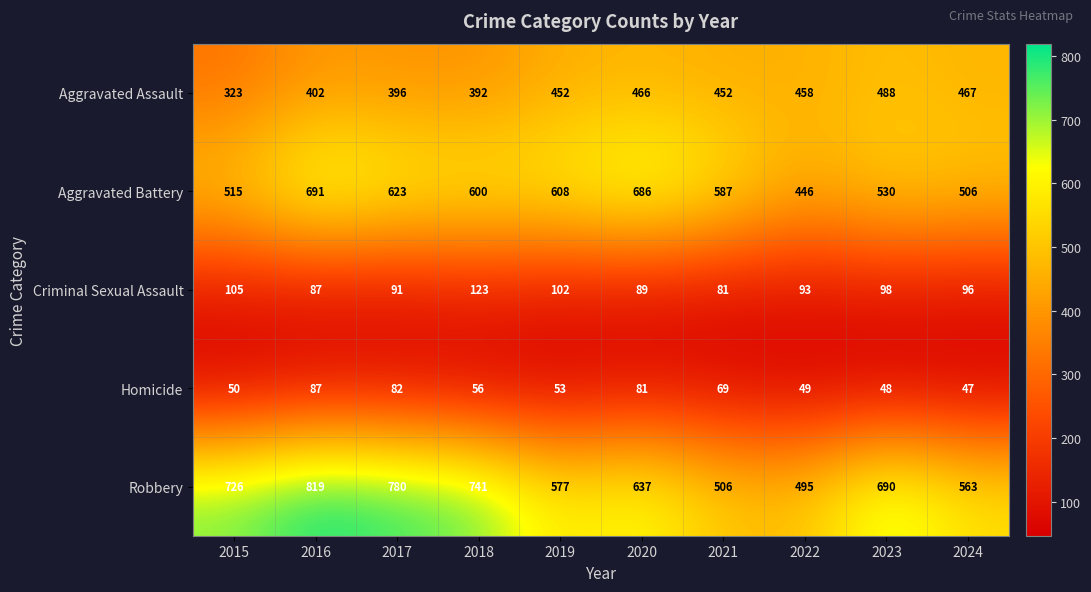

What is the lowest value of the Robbery series?

495